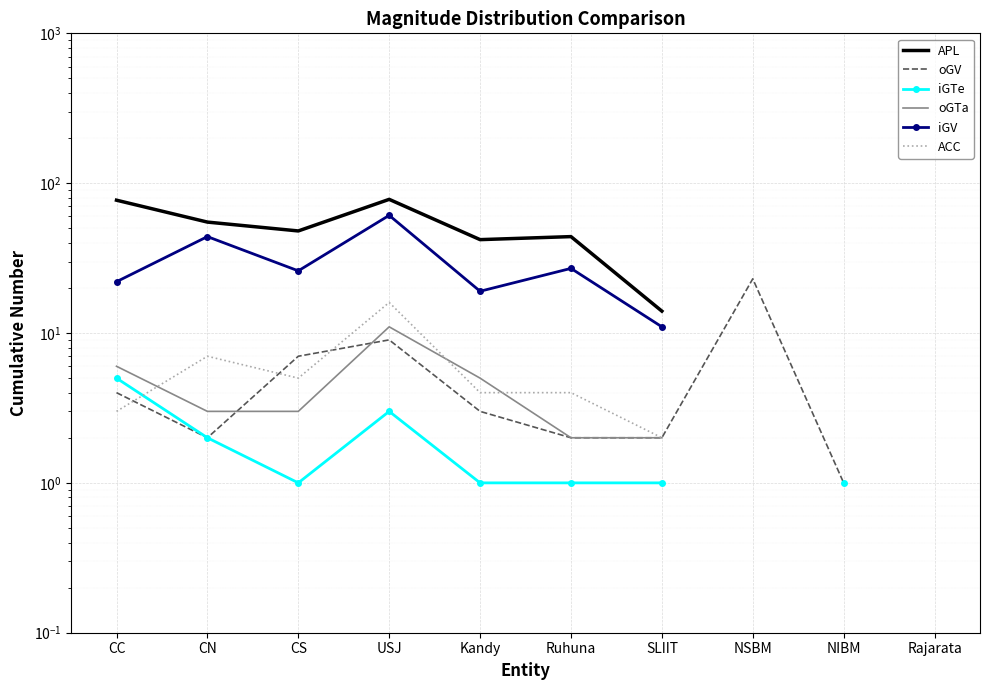

How many distinct data groups are displayed?

6